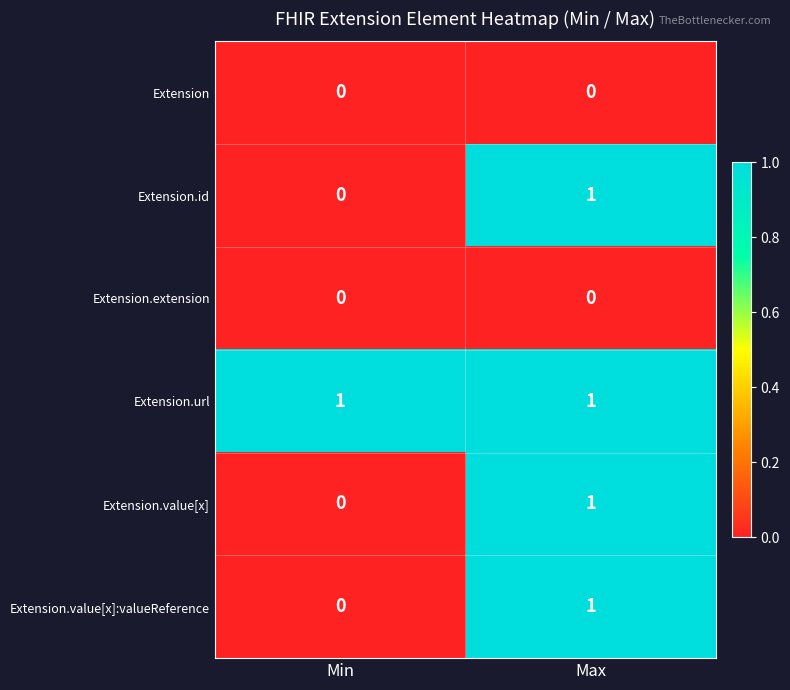

Which series has the largest total across all categories?

Extension.url